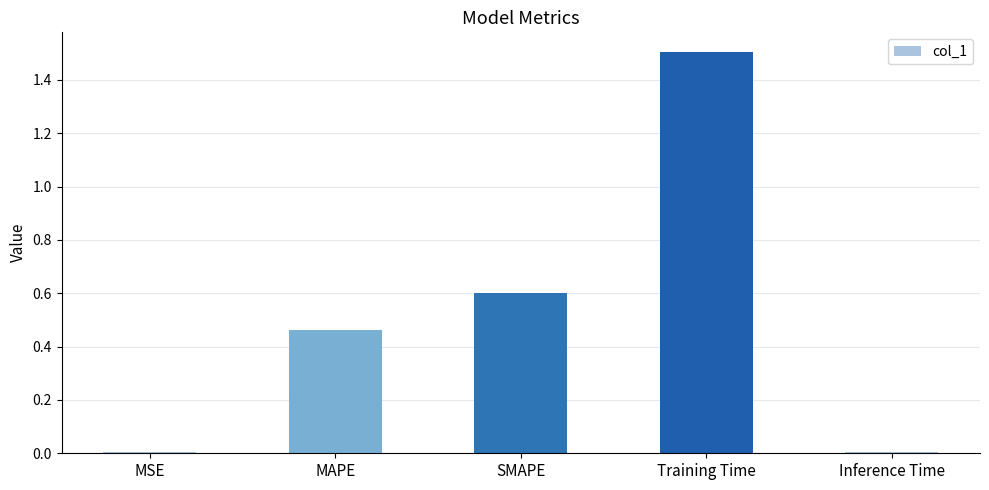

What is the label of the 3rd bar from the right?

SMAPE